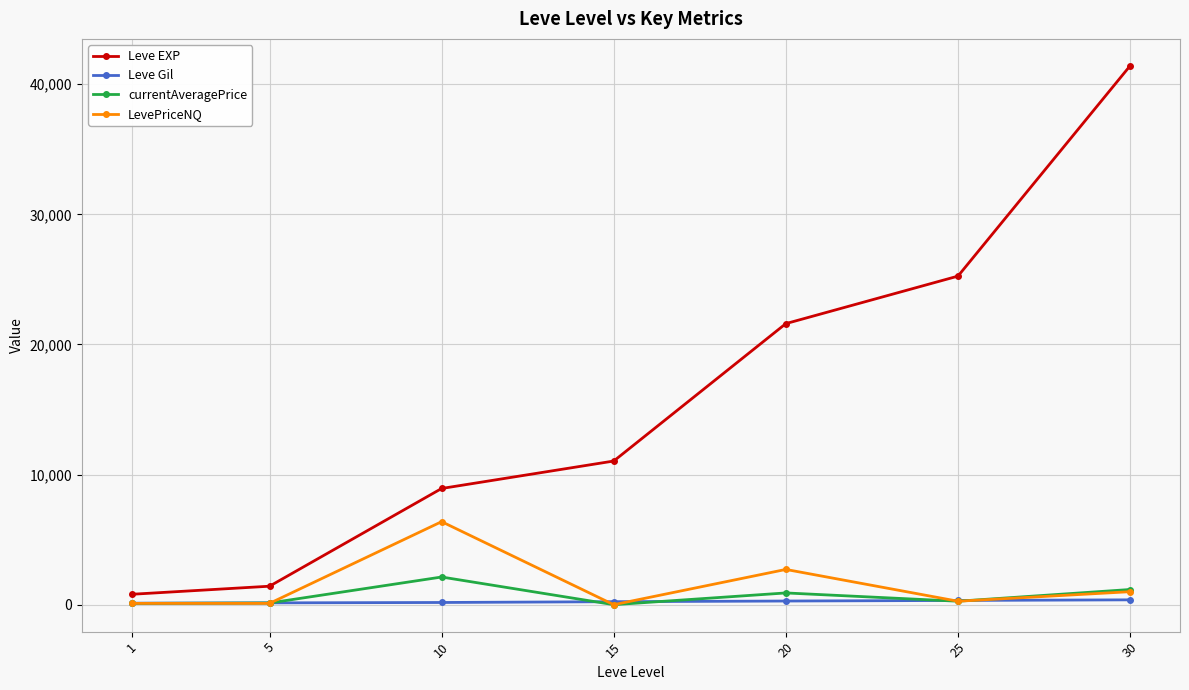

What is the value of the currentAveragePrice point at the 1st from the left?

100.0